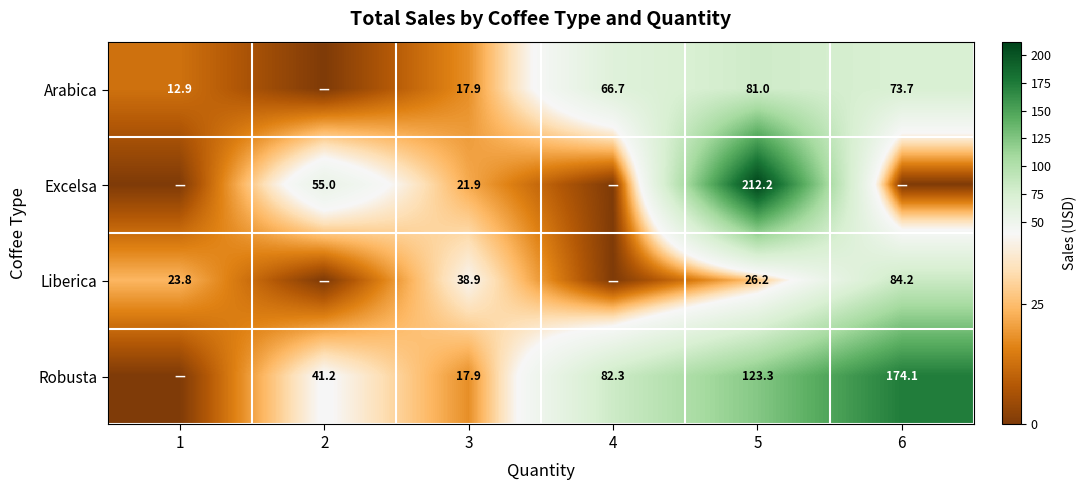

At which category is the sum across all series the highest?

5